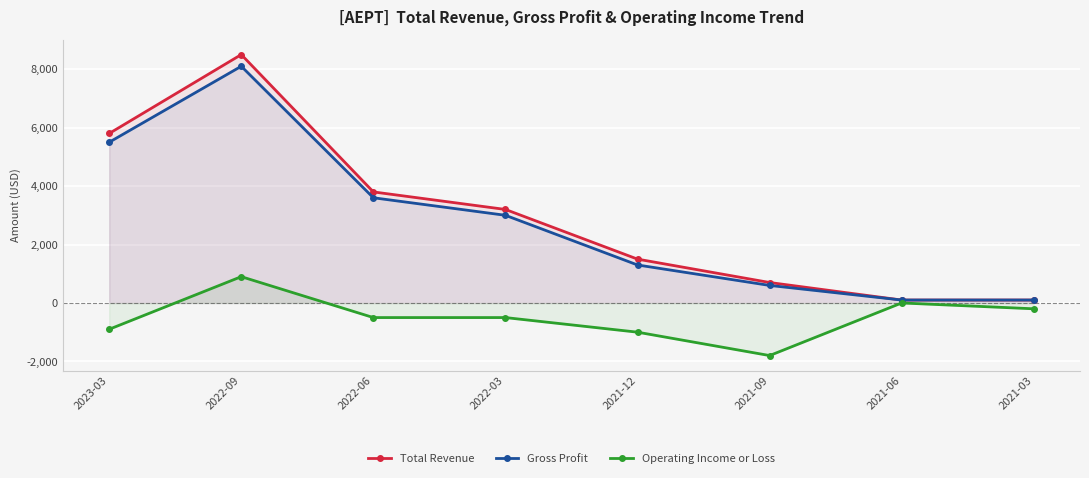

In Total Revenue, how many points are higher than both neighbors (excluding endpoints)?

1